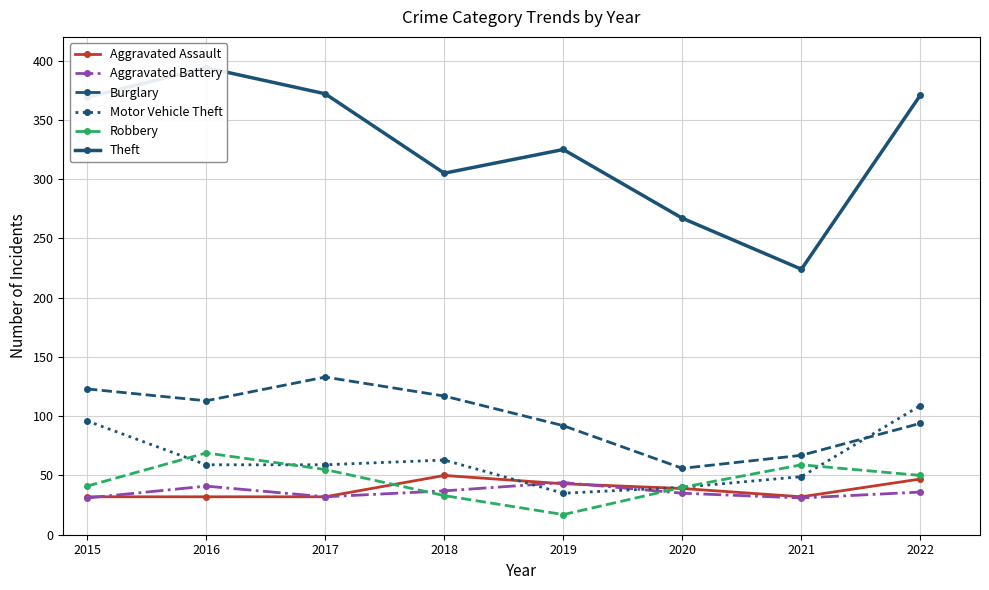

What is the value of the Aggravated Battery point at the 5th from the left?

44